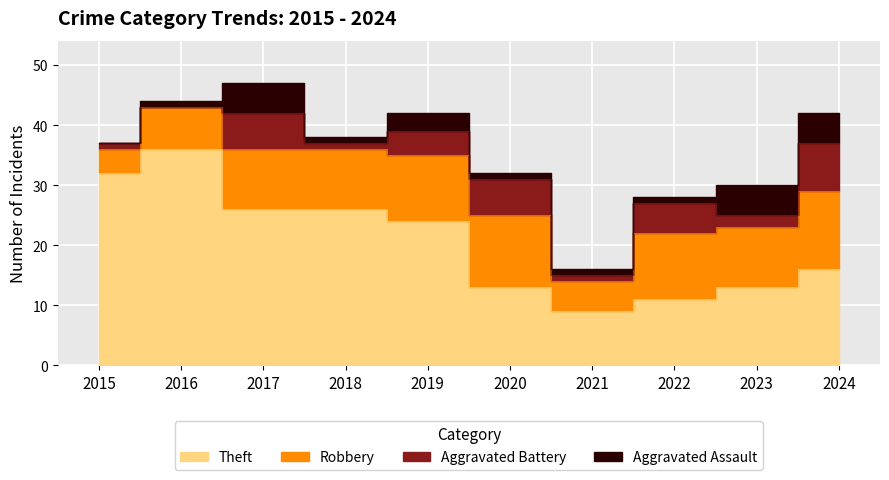

How many distinct data groups are displayed?

4